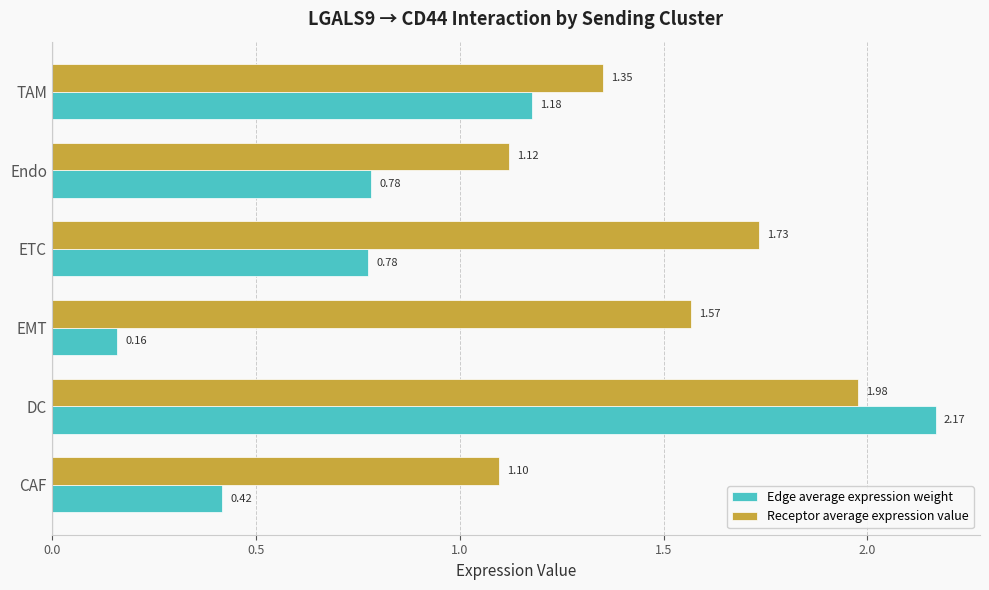

Which category has the lowest value in the Receptor average expression value series?

CAF